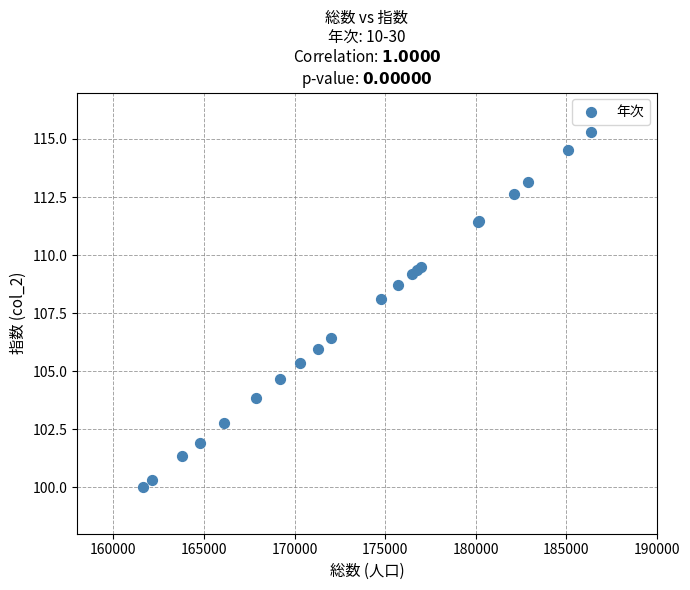

What Y value in the scatter plot is closest to 107?

106.4